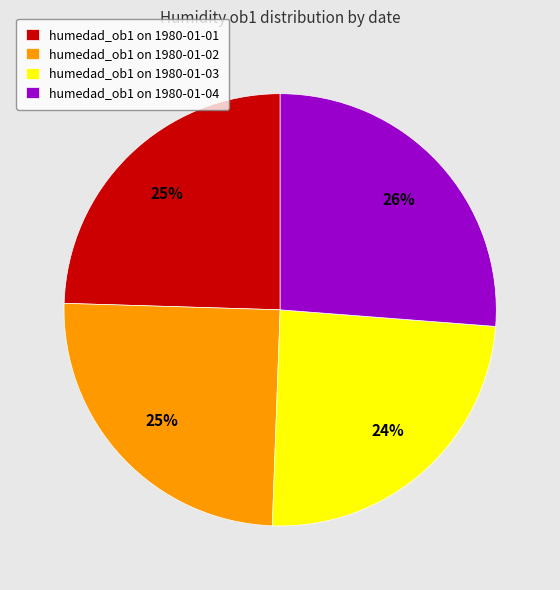

Is it true that humedad_ob1 on 1980-01-03 is 31% of the pie?

False